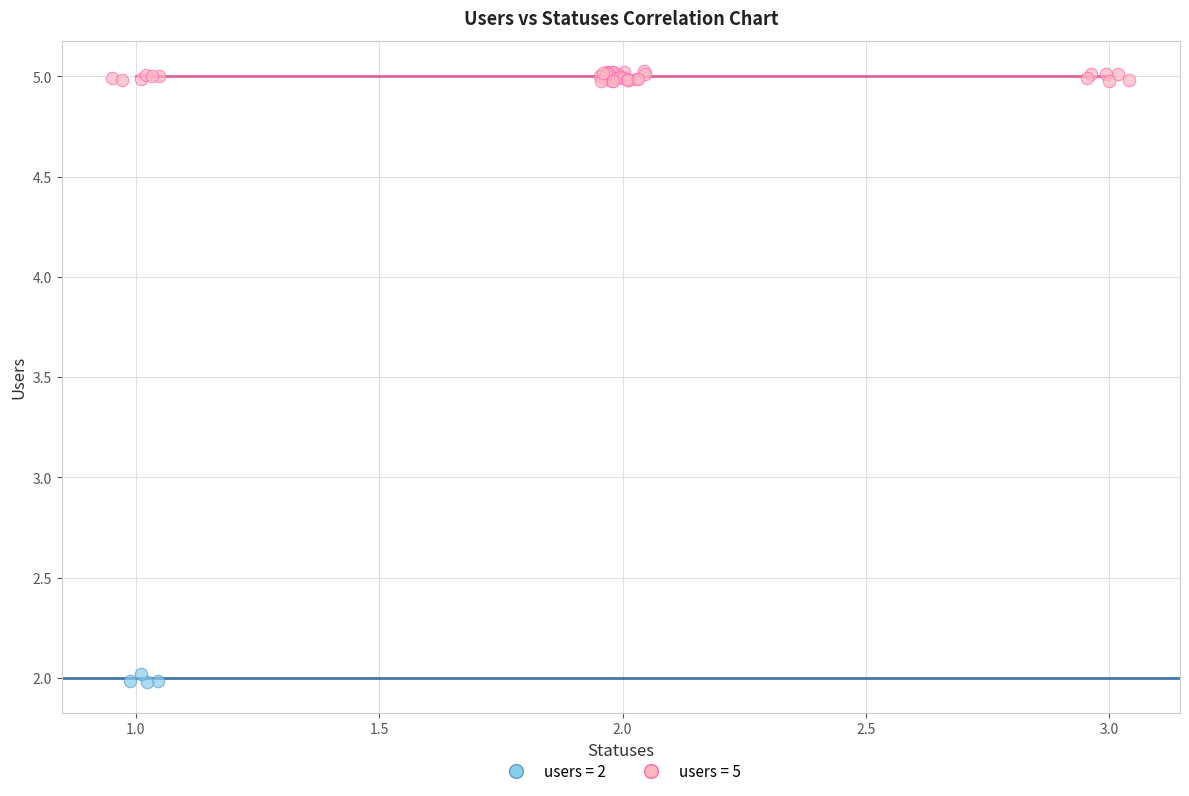

Which series has the widest spread of Y values?

users = 5